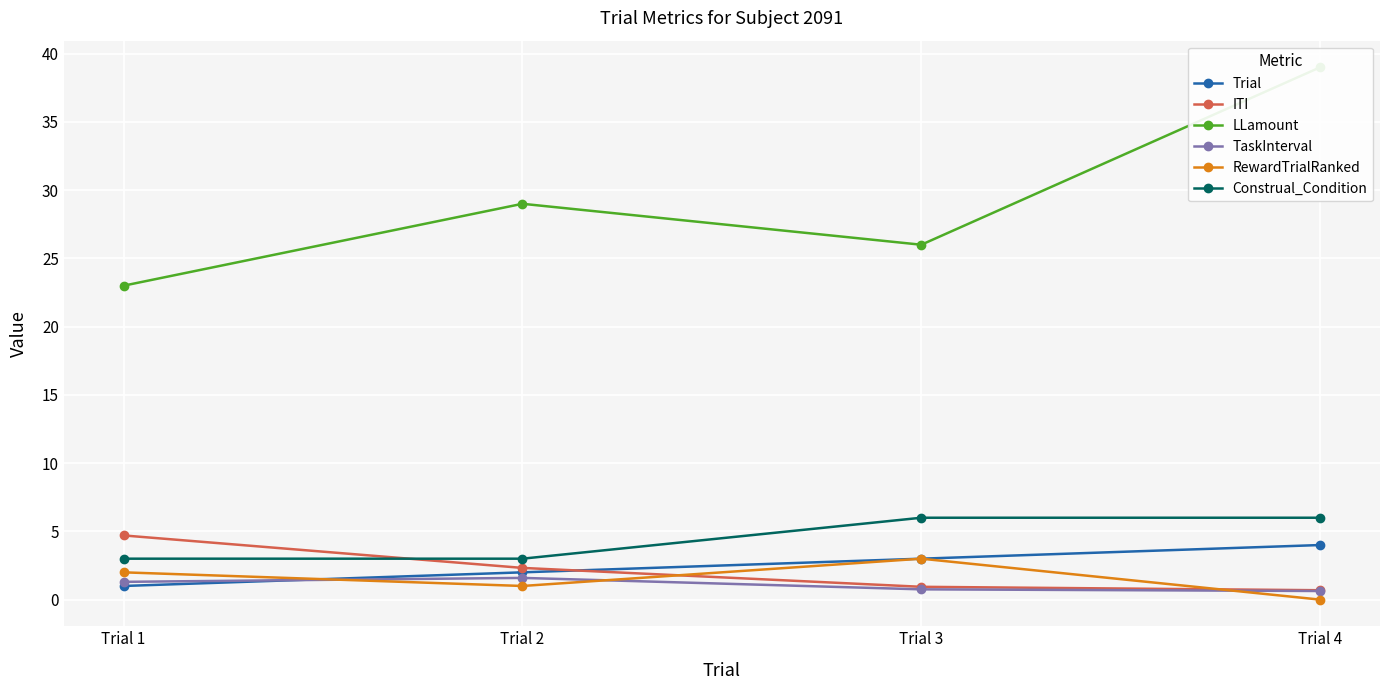

How many data points in RewardTrialRanked are less than 2?

2